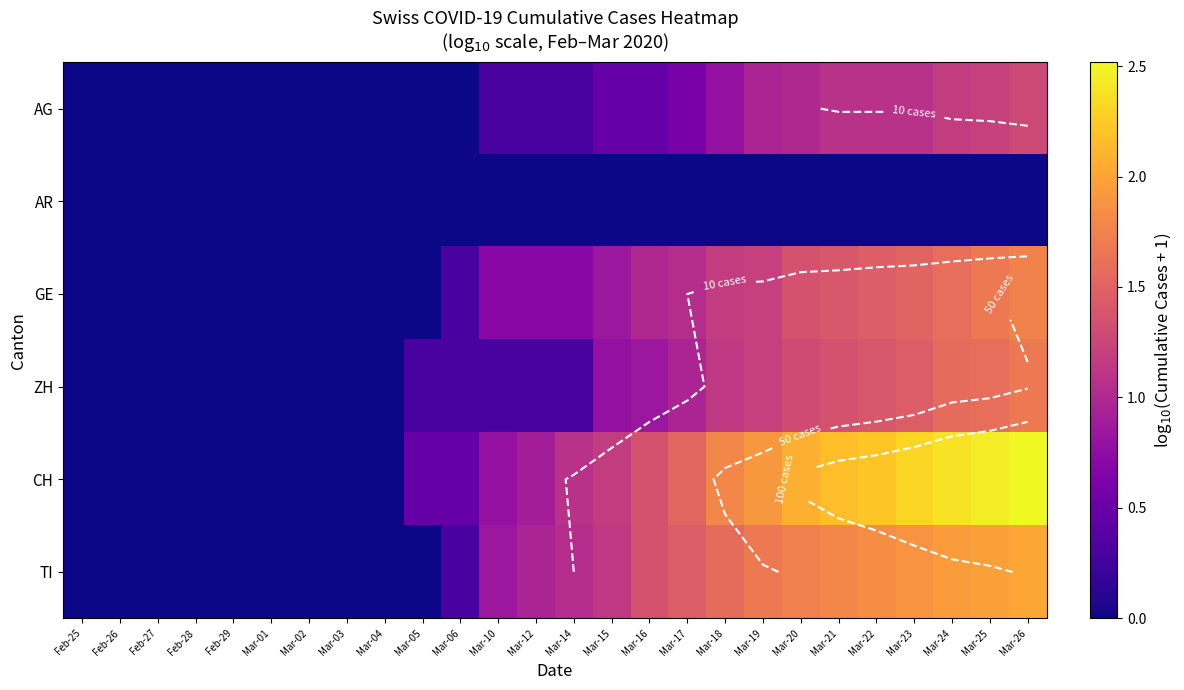

The GE series shows 0.6 at Feb-25. True or false?

False